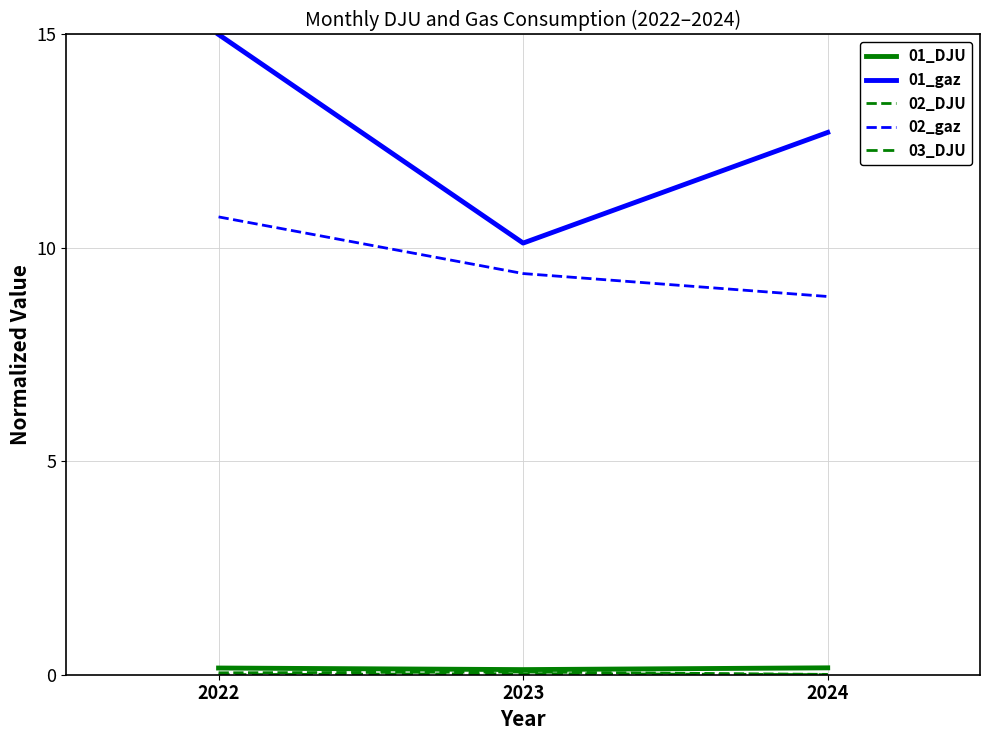

Rank the series by their maximum value, from lowest to highest.

03_DJU, 02_DJU, 01_DJU, 02_gaz, 01_gaz